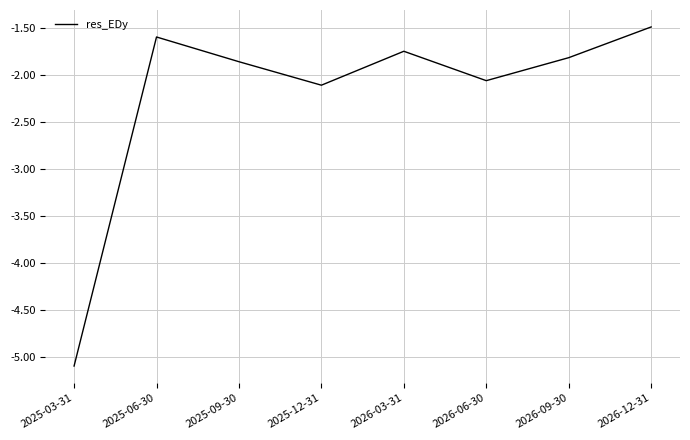

True or false: the data shows -2.4 at 2026-12-31.

False